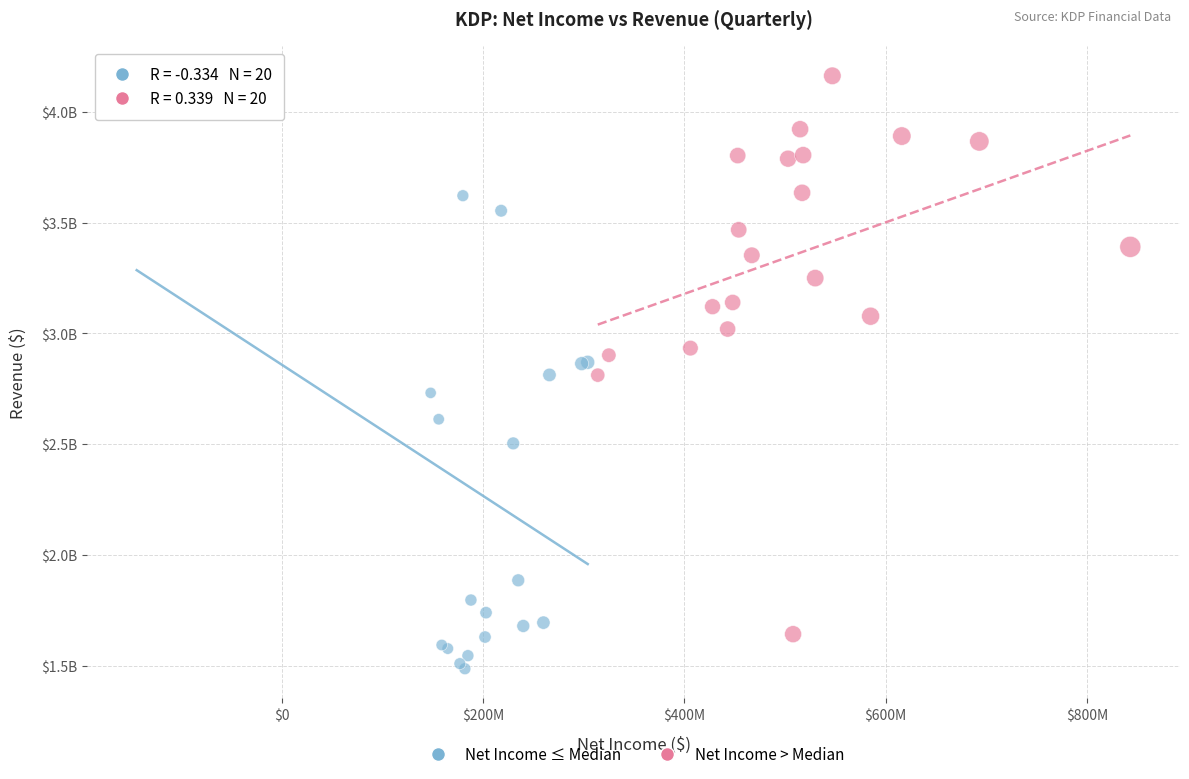

Which series contains the highest Y value?

Net Income > Median